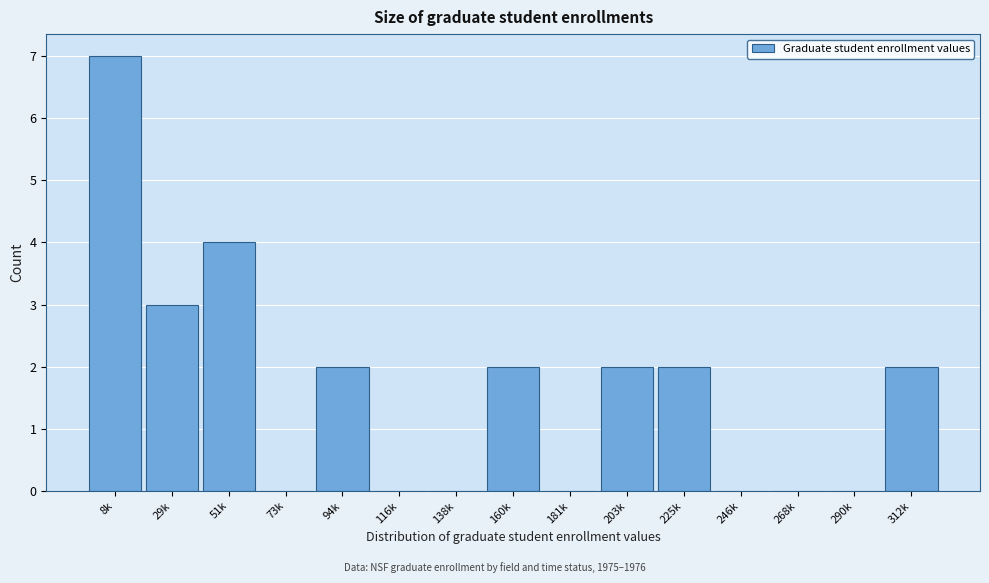

Reading left to right, transcribe all the data shown in this chart.

8k=7	29k=3	51k=4	73k=0	94k=2	116k=0	138k=0	160k=2	181k=0	203k=2	225k=2	246k=0	268k=0	290k=0	312k=2